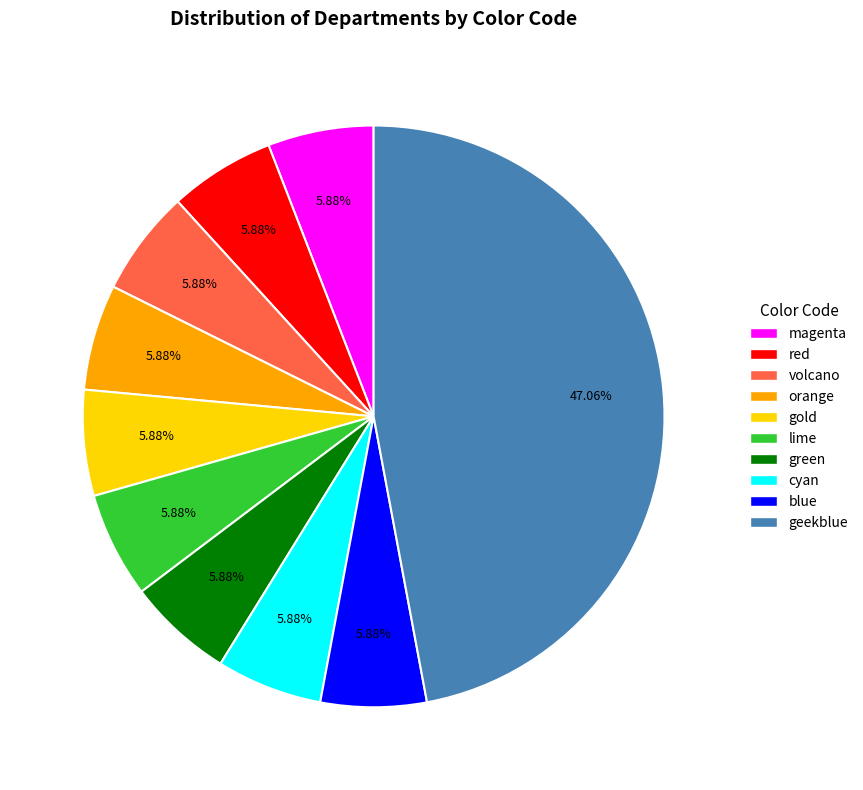

The green slice represents 6% of the pie. True or false?

True